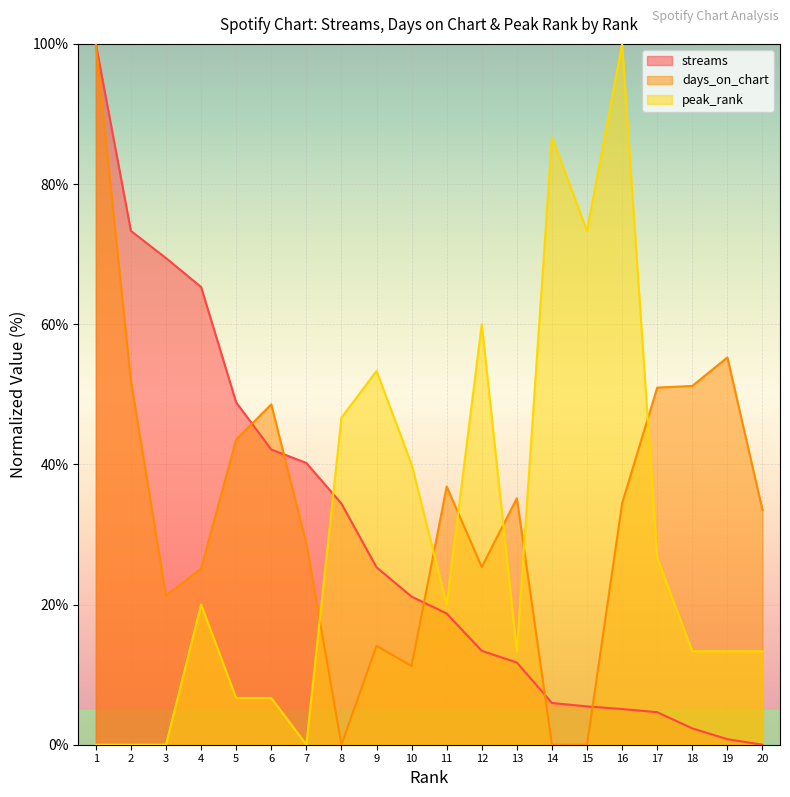

Reading left to right, list all the values displayed in this chart.

streams: 100.0	73.3	69.4	65.3	48.8	42.1	40.2	34.4	25.3	21.1	18.7	13.4	11.7	6.0	5.5	5.1	4.6	2.3	0.8	0.0
days_on_chart: 100.0	51.9	21.3	25.1	43.5	48.6	28.7	0.0	14.1	11.2	36.8	25.4	35.2	0.0	0.0	34.4	51.0	51.2	55.3	33.5
peak_rank: 0.0	0.0	0.0	20.0	6.7	6.7	0.0	46.7	53.3	40.0	20.0	60.0	13.3	86.7	73.3	100.0	26.7	13.3	13.3	13.3